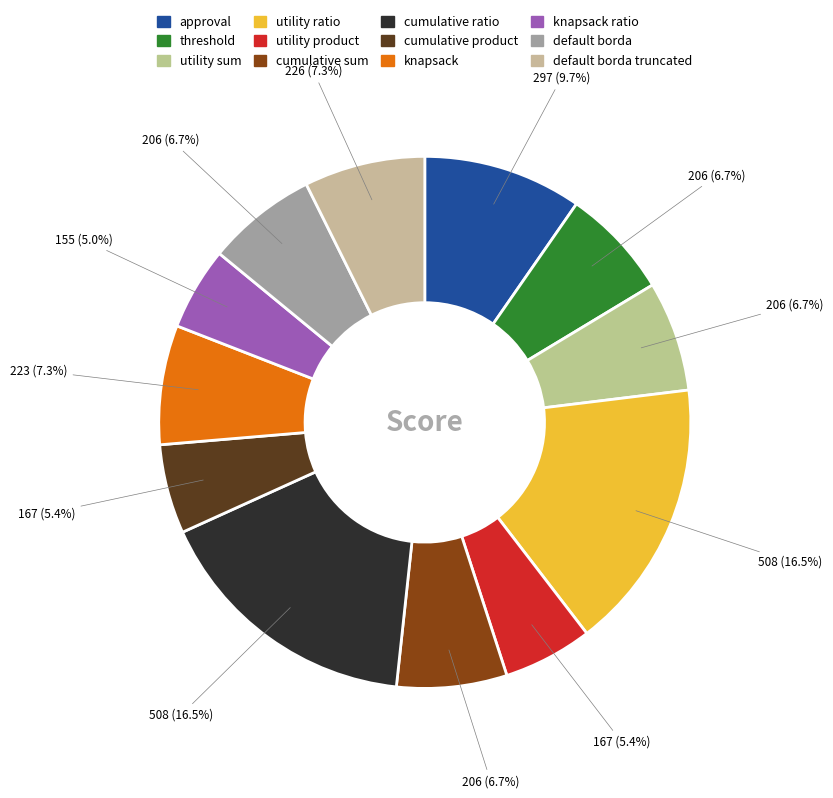

What portion of the pie excludes knapsack?

92.7%